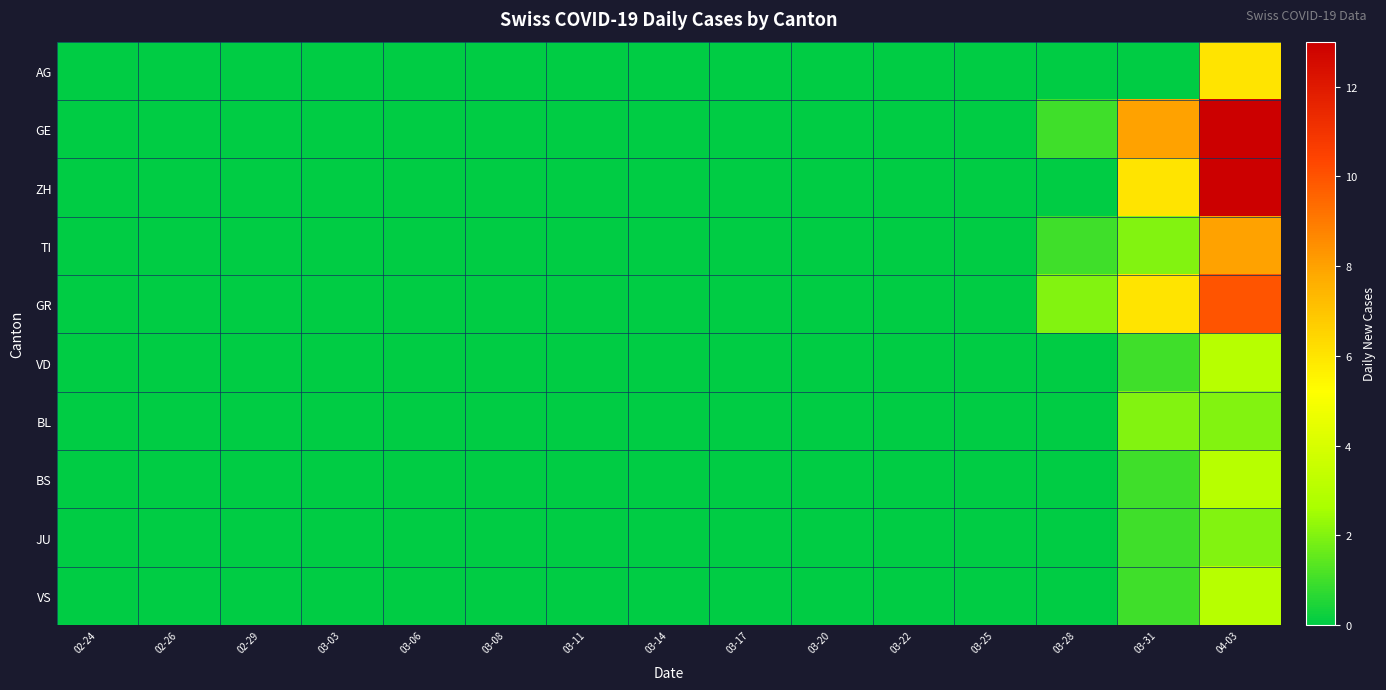

Which category has the highest value across all series?

04-03